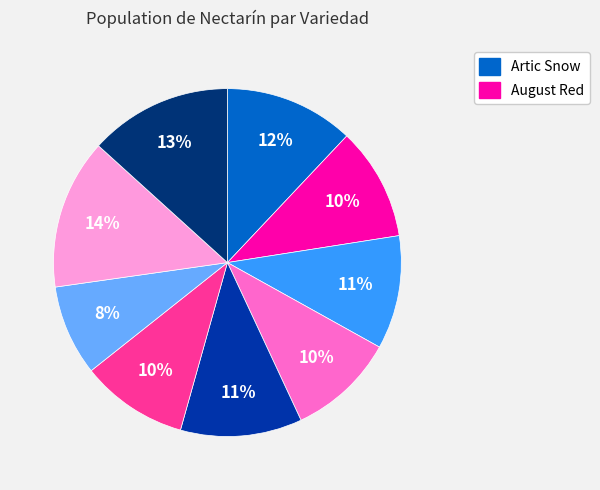

To the nearest percent, what is the average slice percentage?

11%